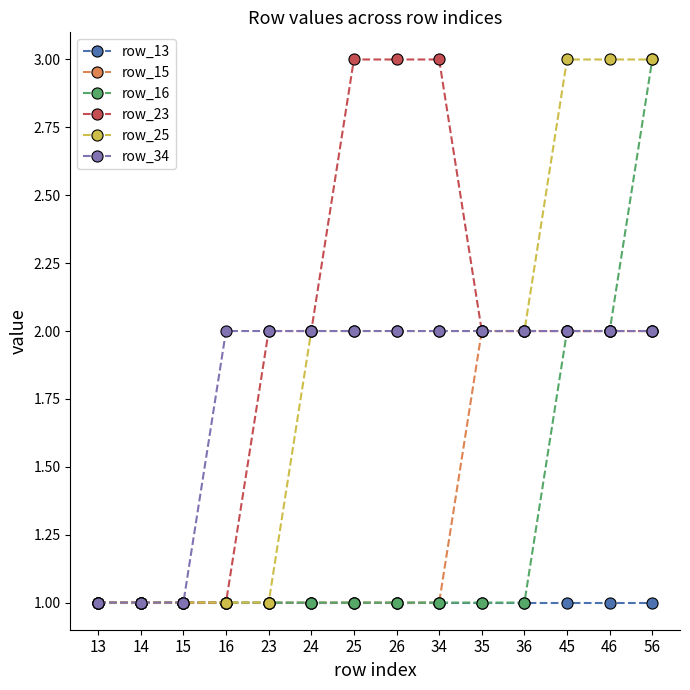

Between 15 and 46, which series saw the biggest shift?

row_25